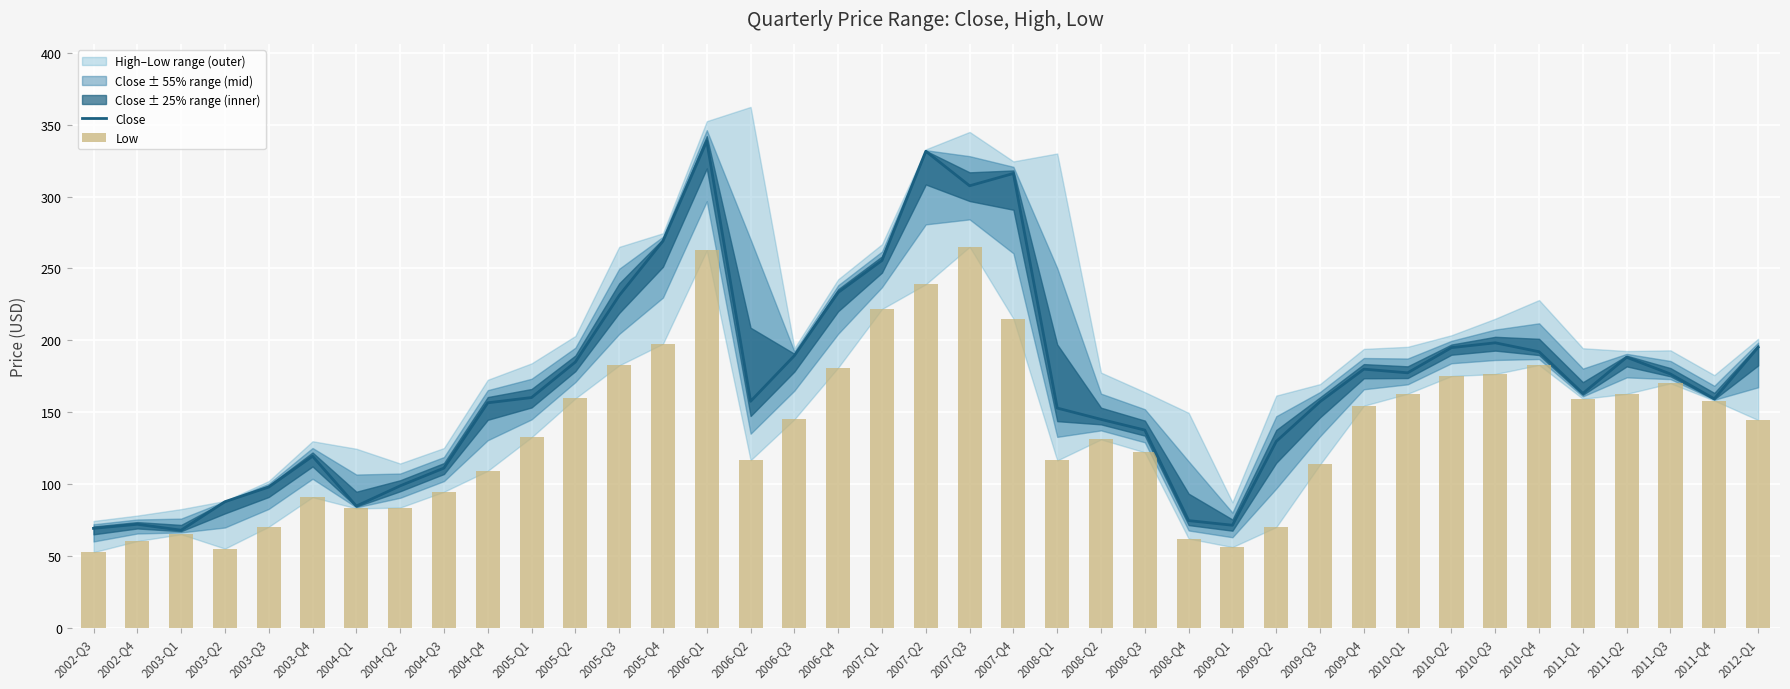

Reading left to right, what are all the values shown in this chart?

Close: 2002-Q3=69.1	2002-Q4=72.0	2003-Q1=67.8	2003-Q2=87.7	2003-Q3=97.8	2003-Q4=119.3	2004-Q1=84.6	2004-Q2=98.7	2004-Q3=111.0	2004-Q4=156.5	2005-Q1=160.2	2005-Q2=184.8	2005-Q3=231.1	2005-Q4=269.1	2006-Q1=338.6	2006-Q2=157.5	2006-Q3=189.3	2006-Q4=233.3	2007-Q1=255.6	2007-Q2=331.6	2007-Q3=307.5	2007-Q4=316.1	2008-Q1=152.8	2008-Q2=144.9	2008-Q3=137.5	2008-Q4=74.5	2009-Q1=71.3	2009-Q2=129.6	2009-Q3=157.3	2009-Q4=179.9	2010-Q1=177.3	2010-Q2=194.9	2010-Q3=198.2	2010-Q4=192.0	2011-Q1=163.0	2011-Q2=188.2	2011-Q3=176.5	2011-Q4=159.2	2012-Q1=195.1
Low: 2002-Q3=52.5	2002-Q4=60.2	2003-Q1=65.0	2003-Q2=55.0	2003-Q3=70.2	2003-Q4=90.8	2004-Q1=83.0	2004-Q2=83.5	2004-Q3=94.5	2004-Q4=109.1	2005-Q1=132.5	2005-Q2=159.5	2005-Q3=182.5	2005-Q4=197.6	2006-Q1=262.5	2006-Q2=116.5	2006-Q3=145.0	2006-Q4=181.0	2007-Q1=221.8	2007-Q2=239.0	2007-Q3=265.0	2007-Q4=215.0	2008-Q1=116.3	2008-Q2=131.0	2008-Q3=122.0	2008-Q4=62.0	2009-Q1=56.0	2009-Q2=70.0	2009-Q3=113.5	2009-Q4=154.4	2010-Q1=162.8	2010-Q2=175.1	2010-Q3=176.5	2010-Q4=182.8	2011-Q1=159.3	2011-Q2=162.7	2011-Q3=170.1	2011-Q4=158.0	2012-Q1=144.5